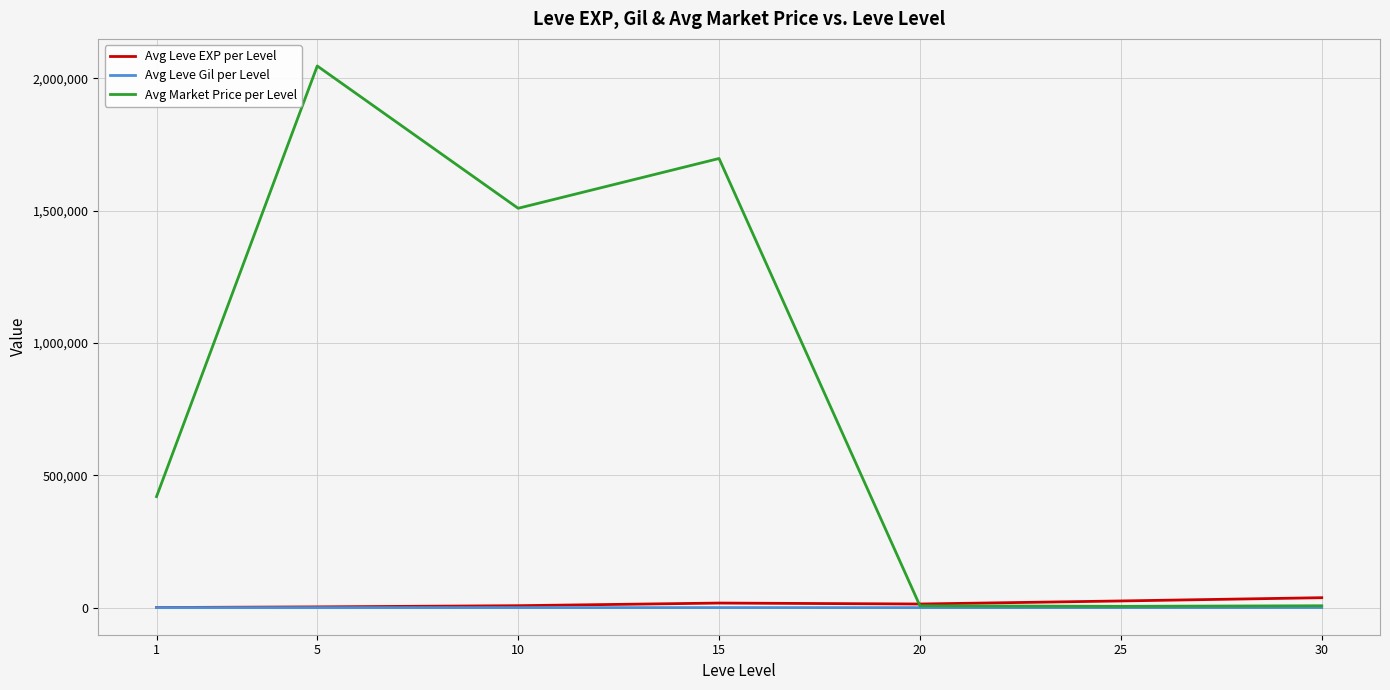

Between 10 and 20, which series saw the biggest shift?

Avg Market Price per Level